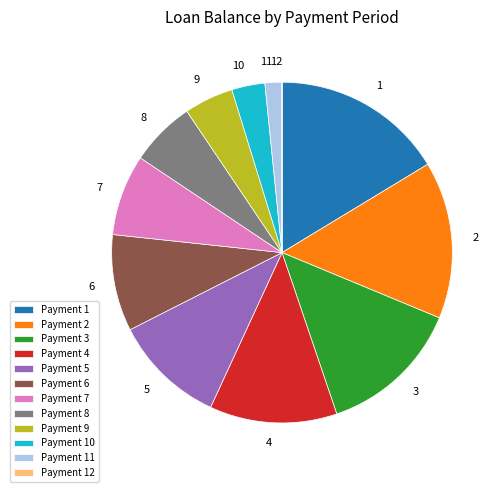

Is the sum of 10 and 1 greater than half?

No